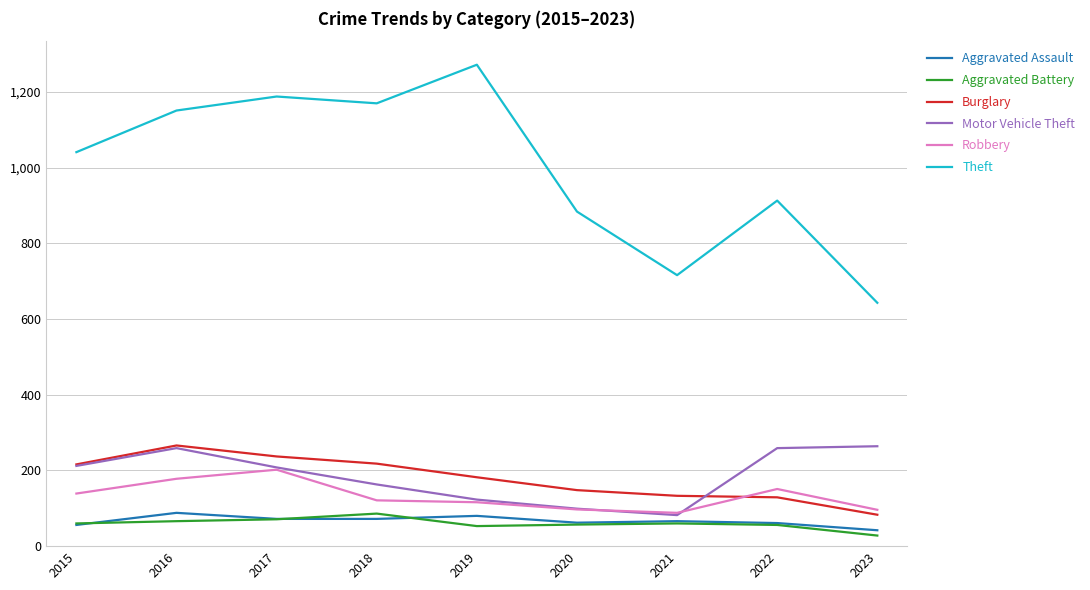

Which series has the largest range (max minus min)?

Theft